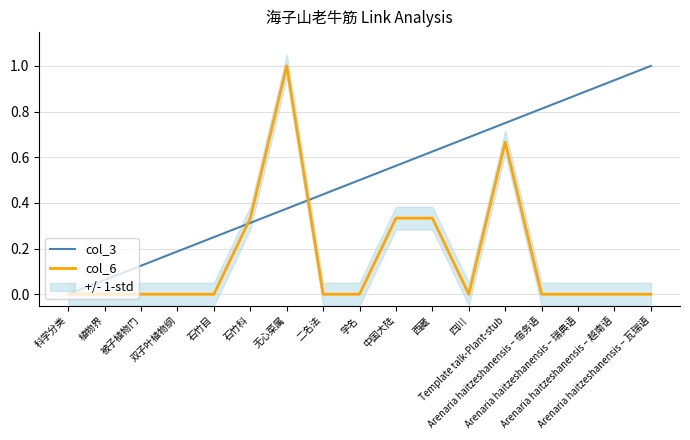

List the series in order of their peak value, lowest first.

col_3, col_6